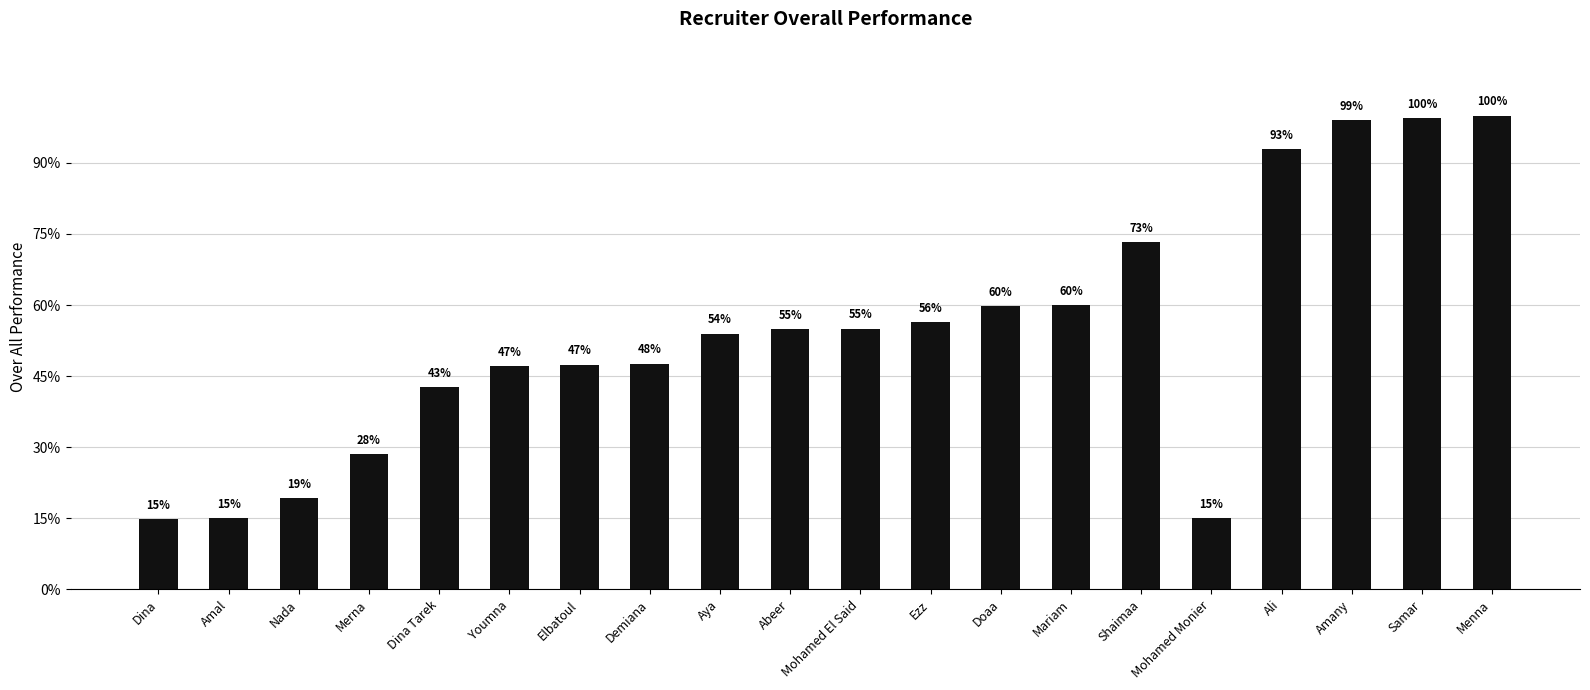

What is the average value?

0.5